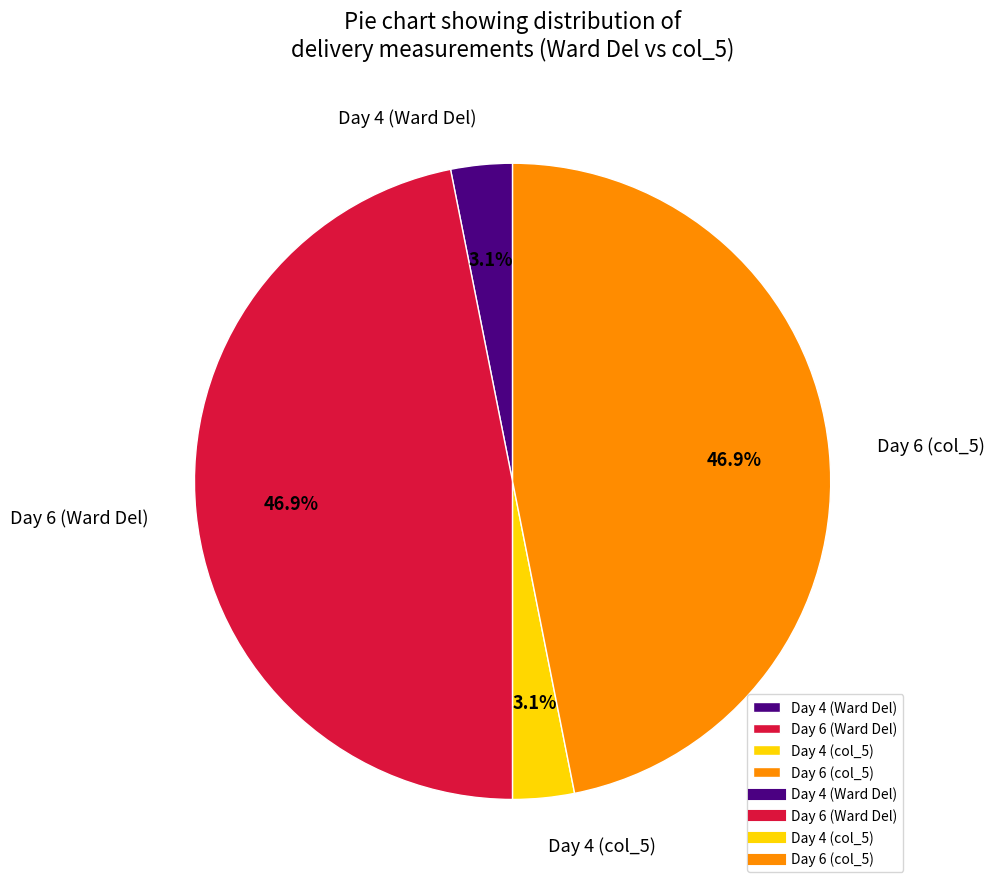

To the nearest percent, what is the difference between the largest and smallest slice percentages?

44%